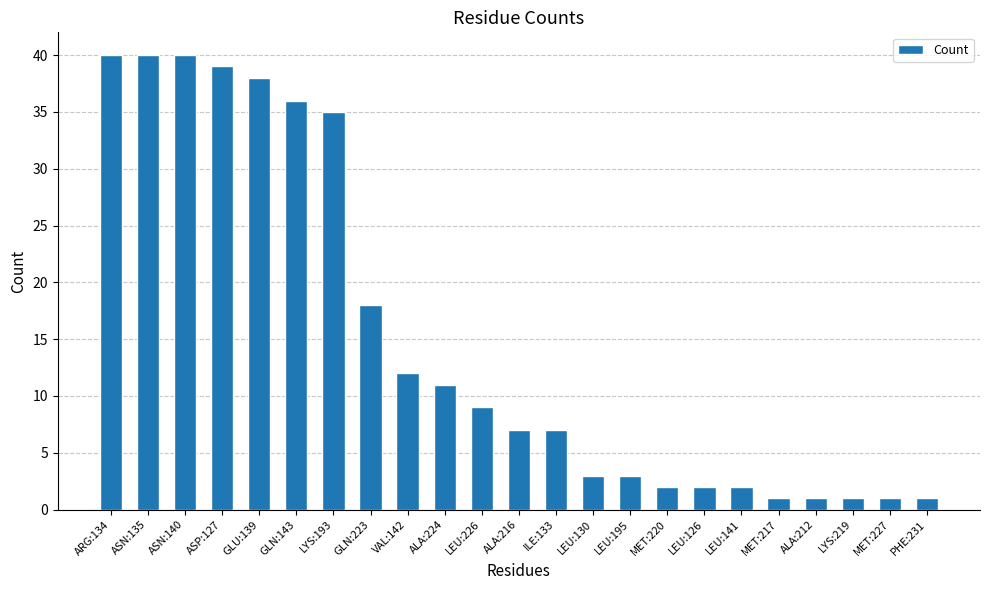

Are the bars horizontal?

No